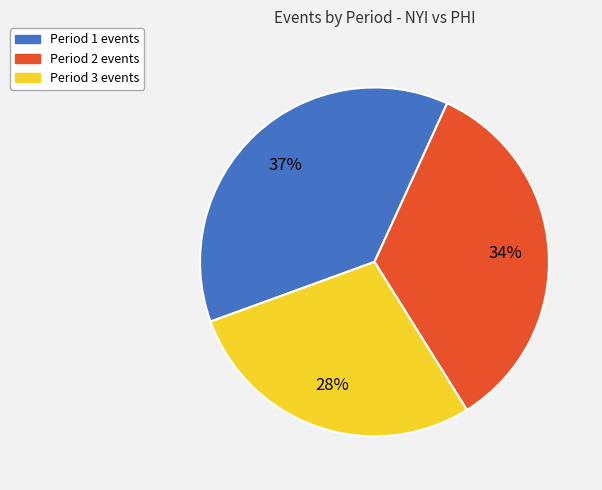

To the nearest percent, what percentage of the pie is Period 2 events?

34%